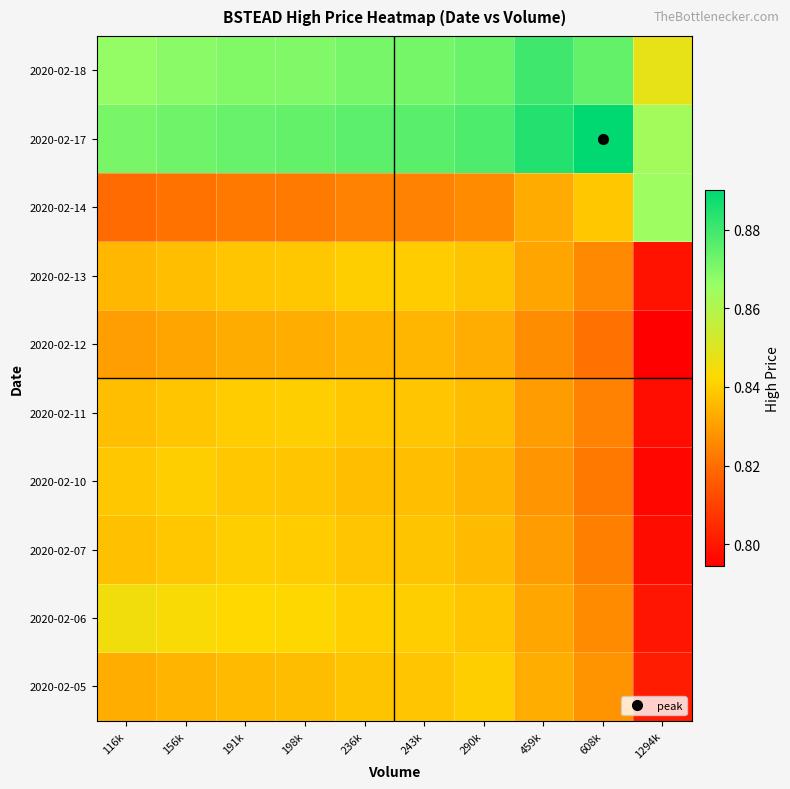

What is the maximum value shown in the chart?

0.9